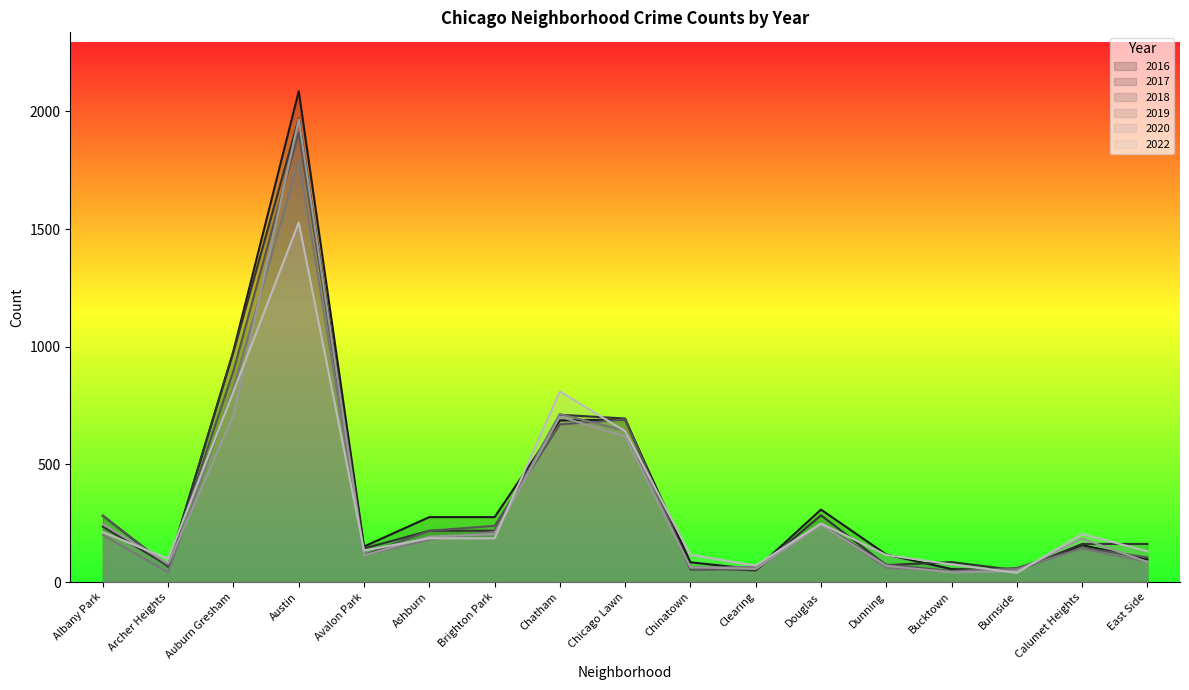

What are all the series names shown in the legend?

2016, 2017, 2018, 2019, 2020, 2022